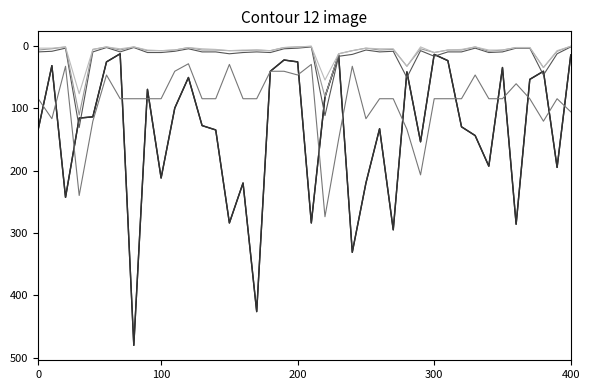

Does the chart display data point markers on the line(s)?

No